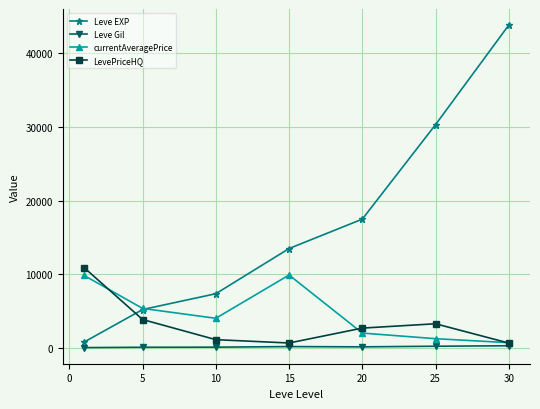

How many data points does each series have?

7